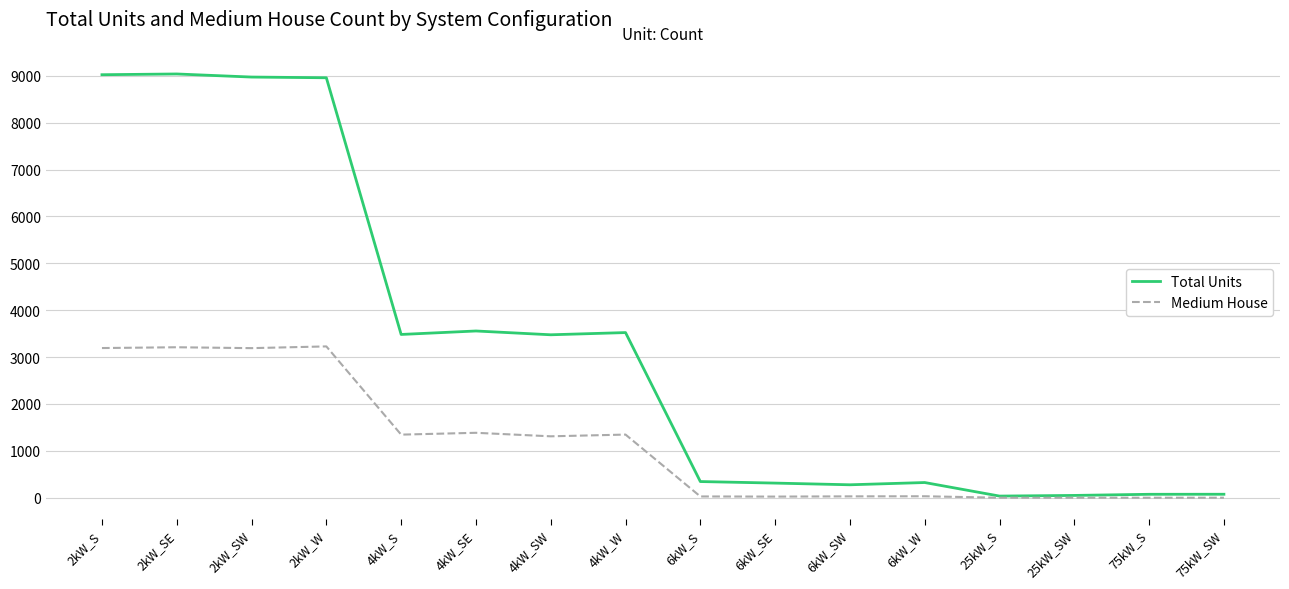

In Medium House, how many points are higher than both neighbors (excluding endpoints)?

5